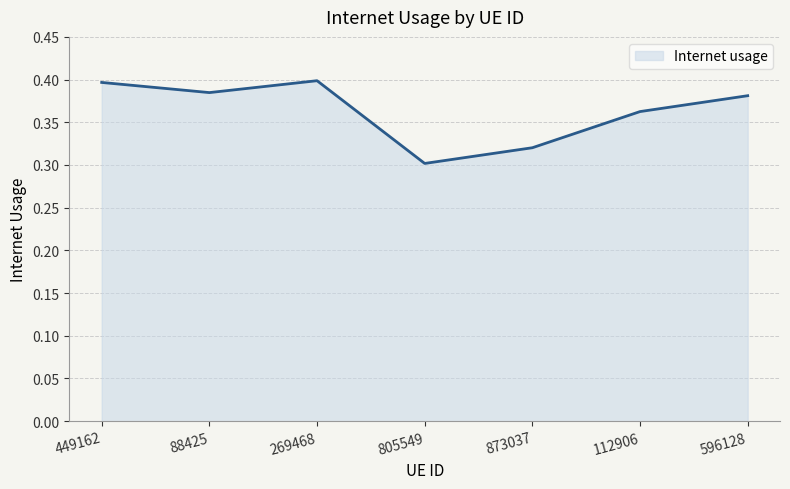

How many interior local peaks (higher than both neighbors) does the data have?

1